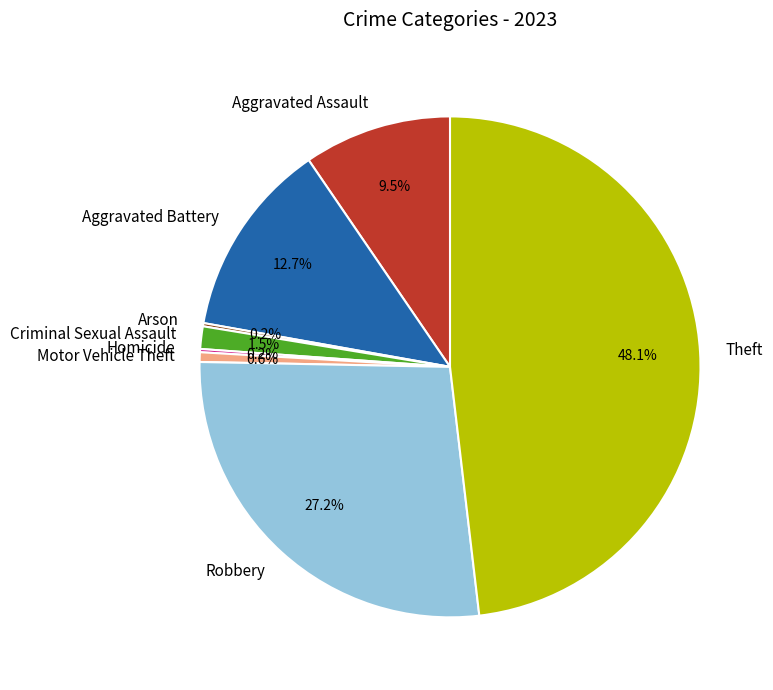

To the nearest percent, what is the difference between the largest and smallest slice percentages?

48%